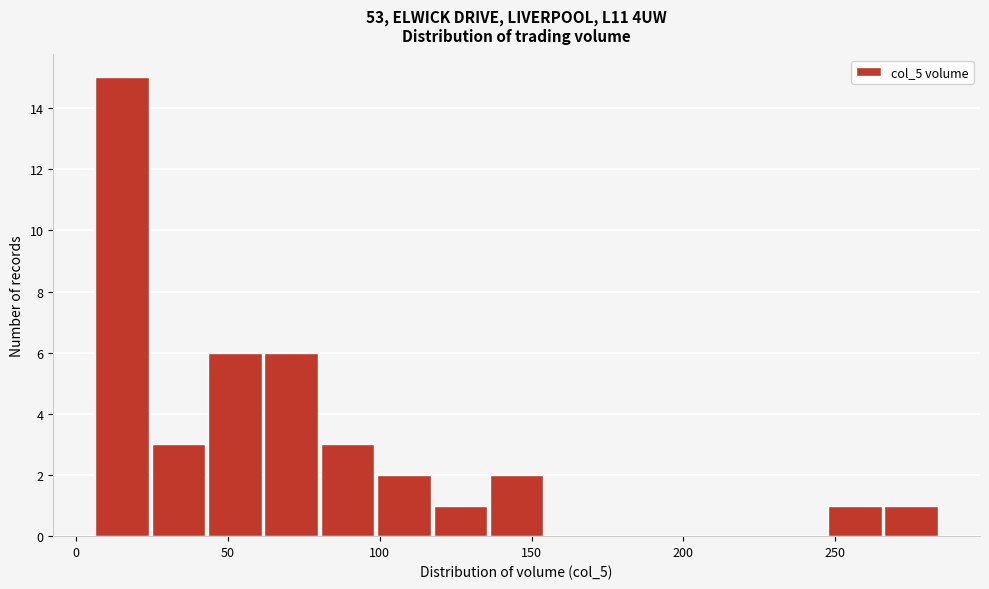

Read against the x-axis, roughly where is the centre of the tallest bar?

15